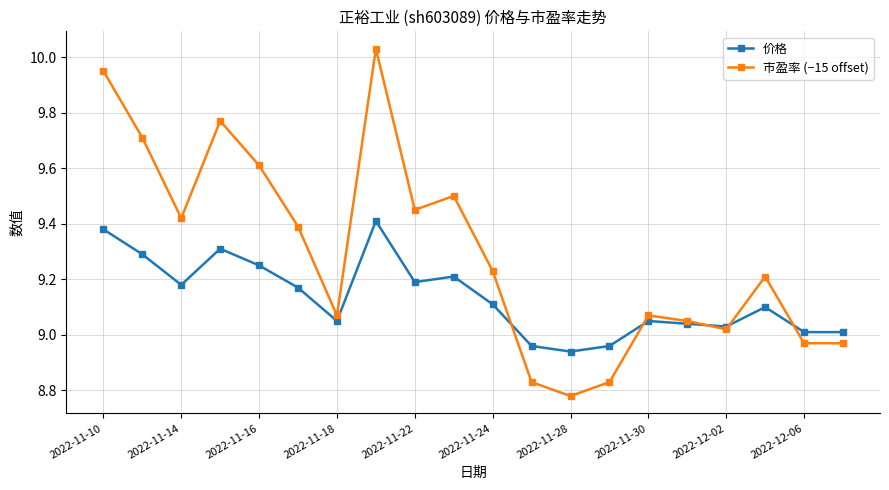

Which series has the largest range (max minus min)?

市盈率 (−15 offset)